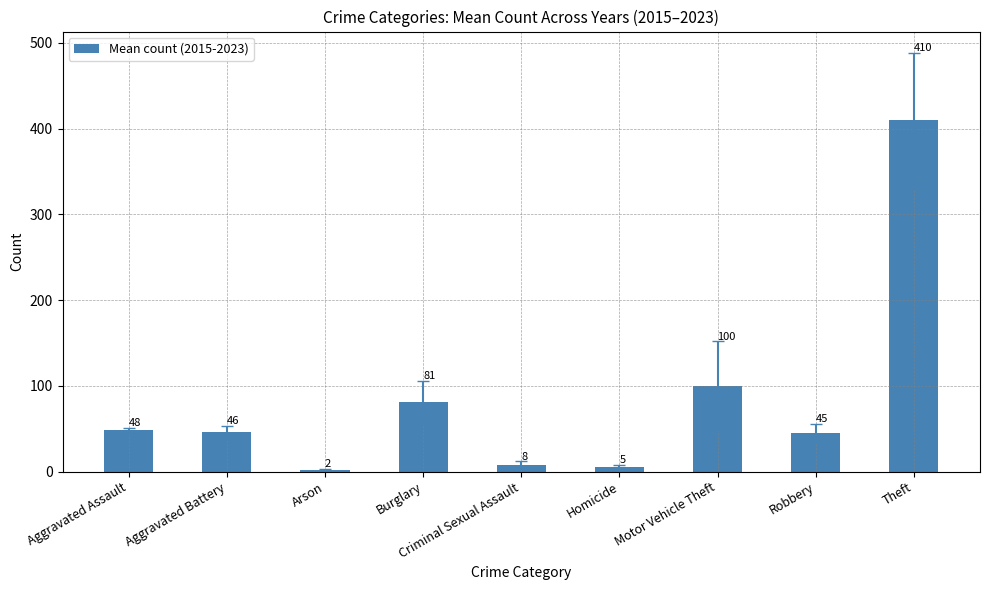

What is the difference between the maximum and minimum values?

407.6